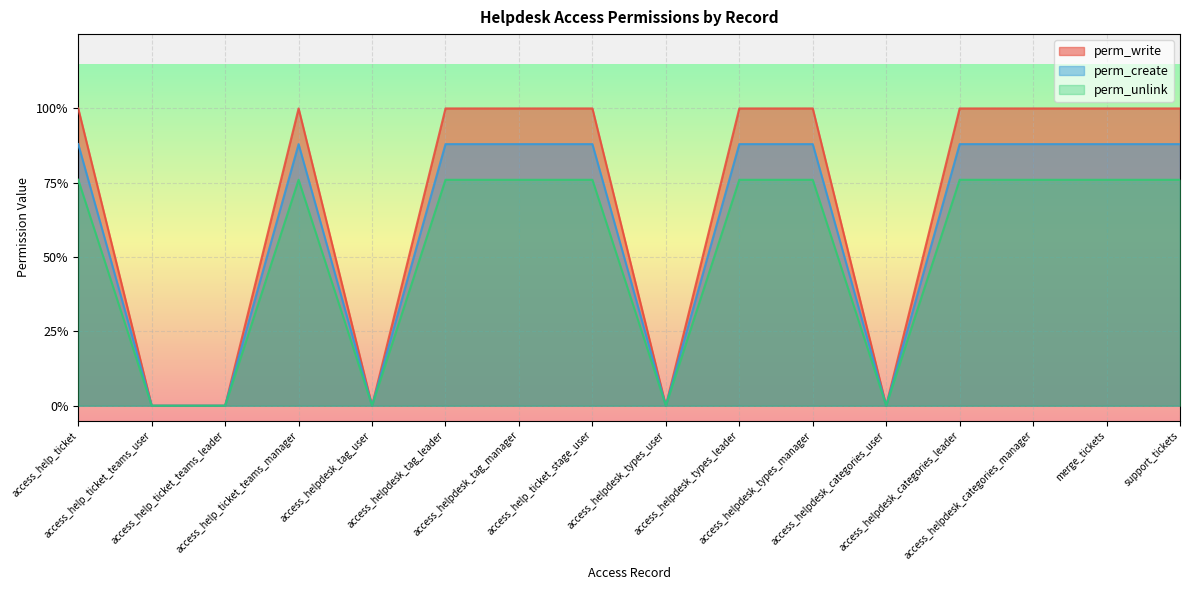

What is the difference between the maximum and minimum values in the perm_unlink series?

0.8